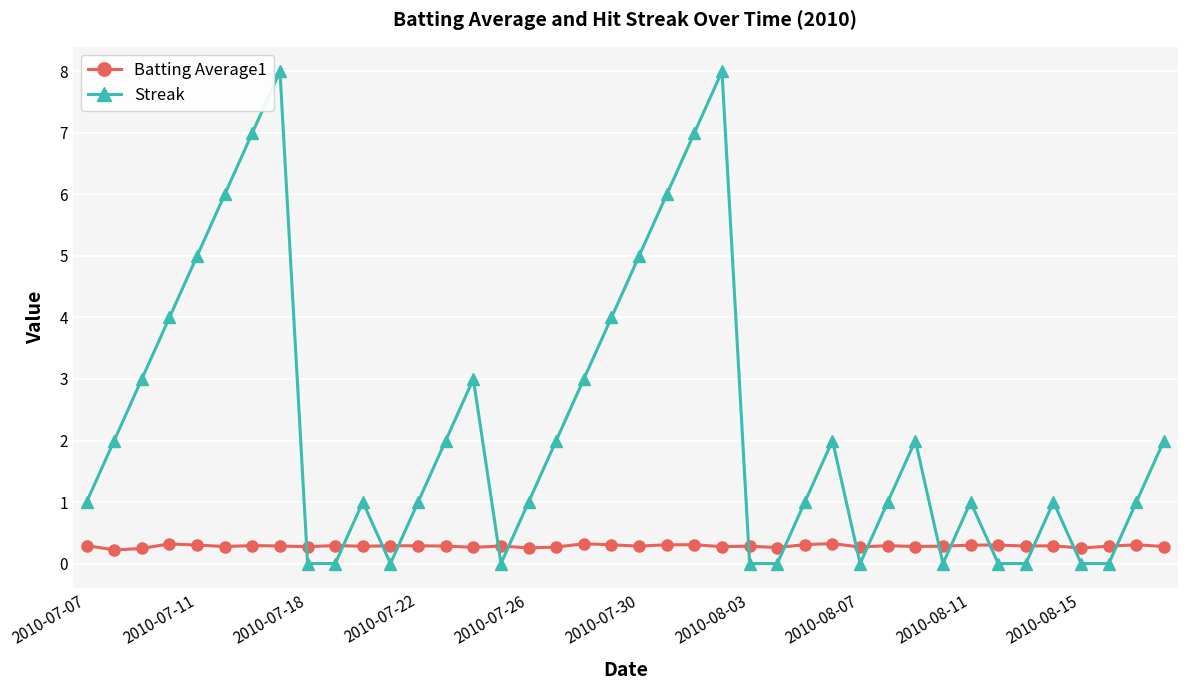

Which series has the widest spread of values?

Streak